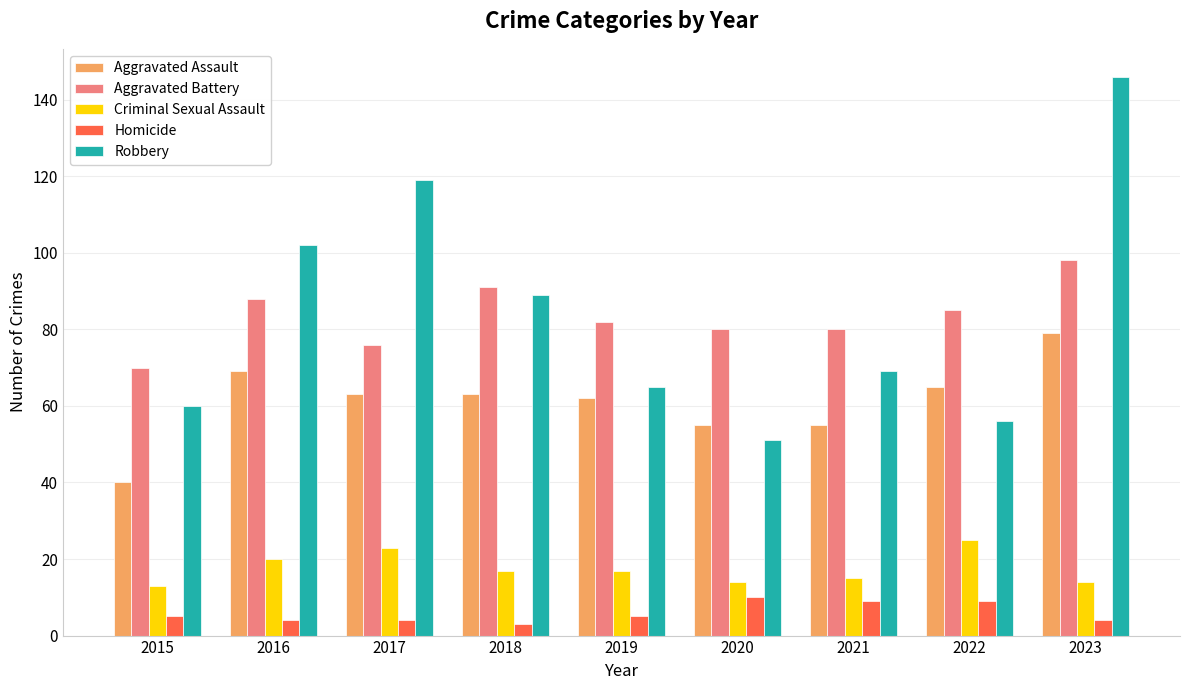

How many bars are there in each group?

5